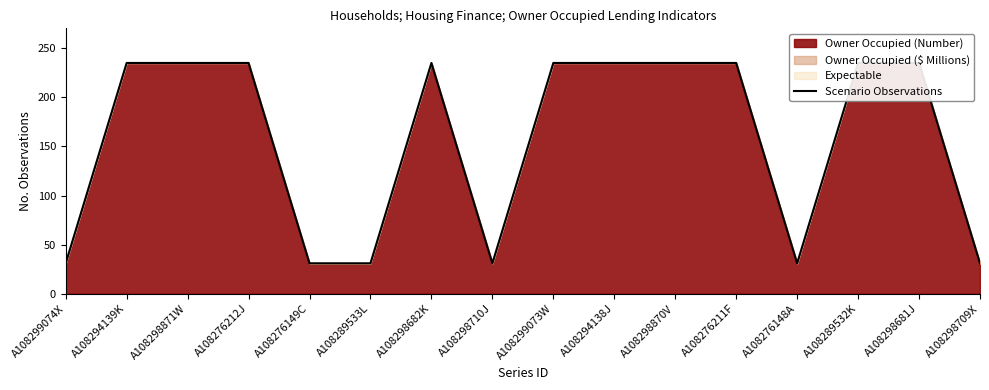

How many points are lower than both their immediate neighbors (excluding endpoints)?

2